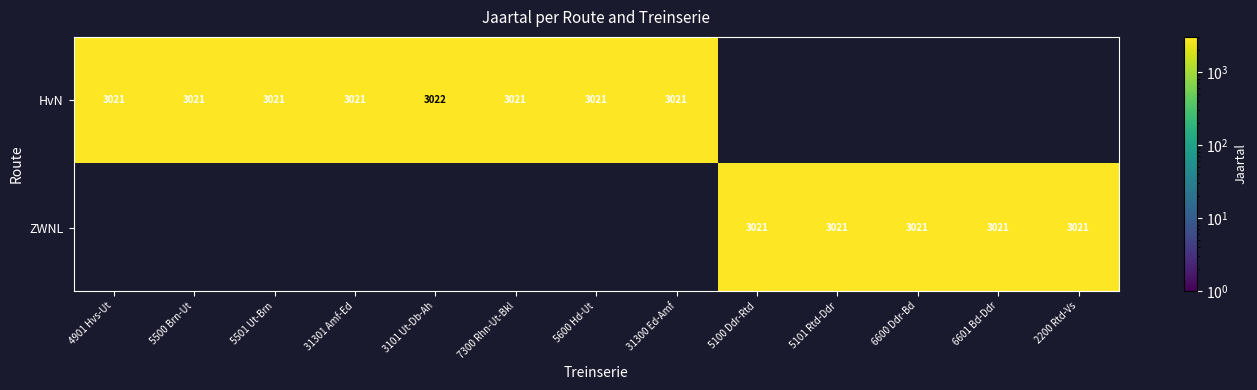

The ZWNL series shows 4166 at 5101 Rtd-Ddr. True or false?

False